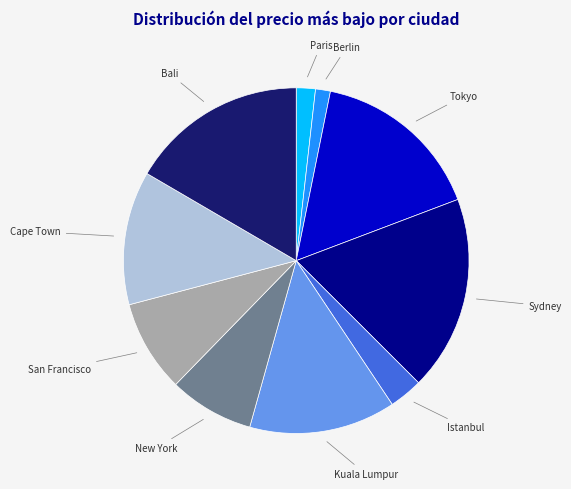

Does any single category account for the majority?

No